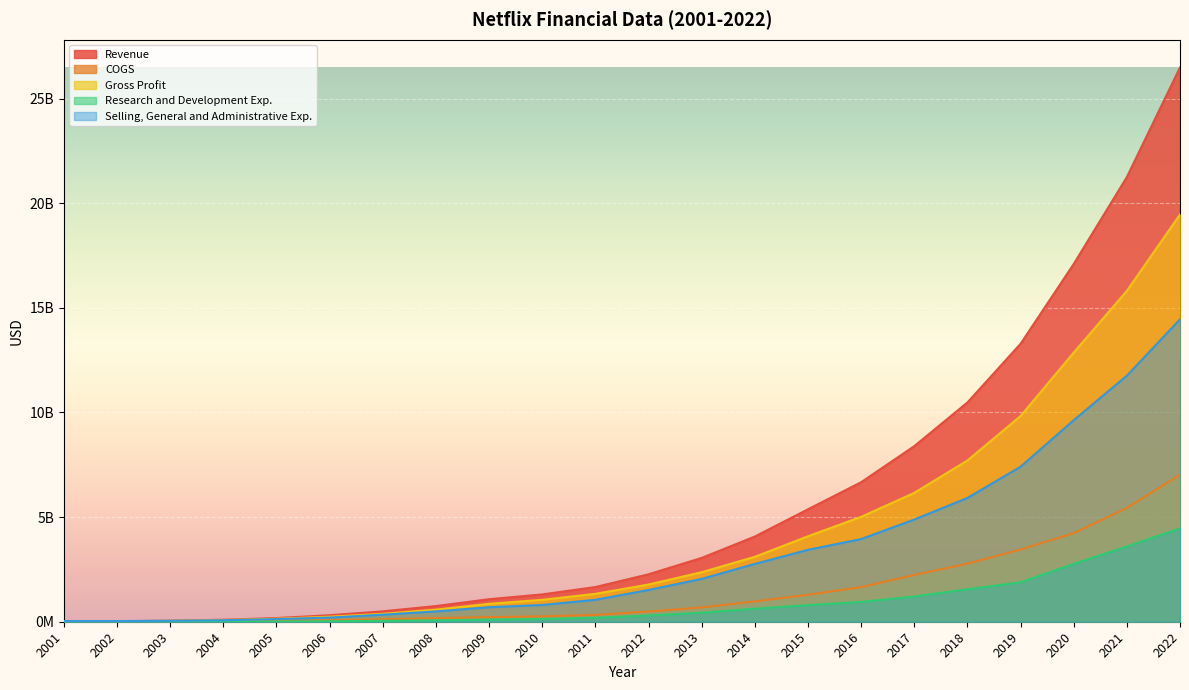

What is the minimum value shown in the chart?

2013000